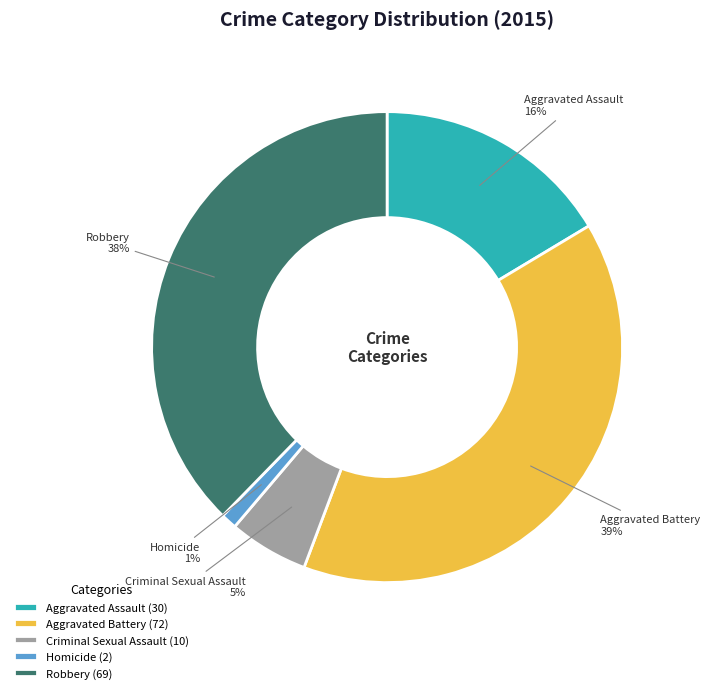

To the nearest percent, what portion does Robbery represent?

38%